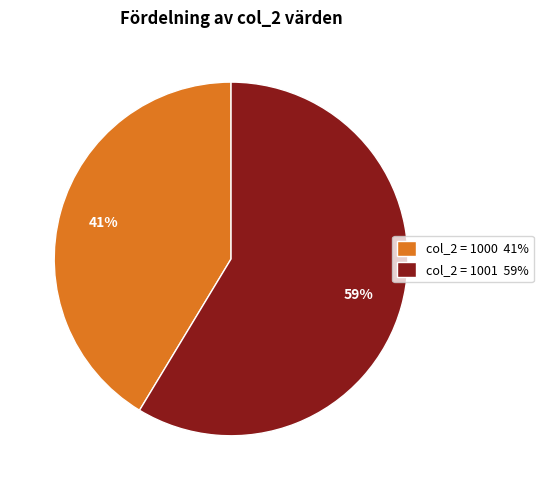

Rank the categories by value from lowest to highest.

col_2 = 1000 41%, col_2 = 1001 59%